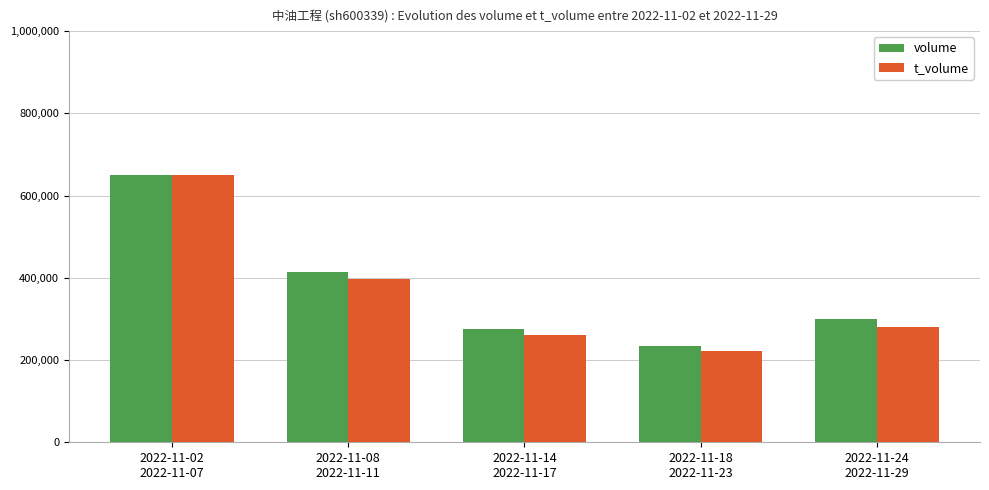

Where is t_volume nearest to the value 435914?

2022-11-08
2022-11-11